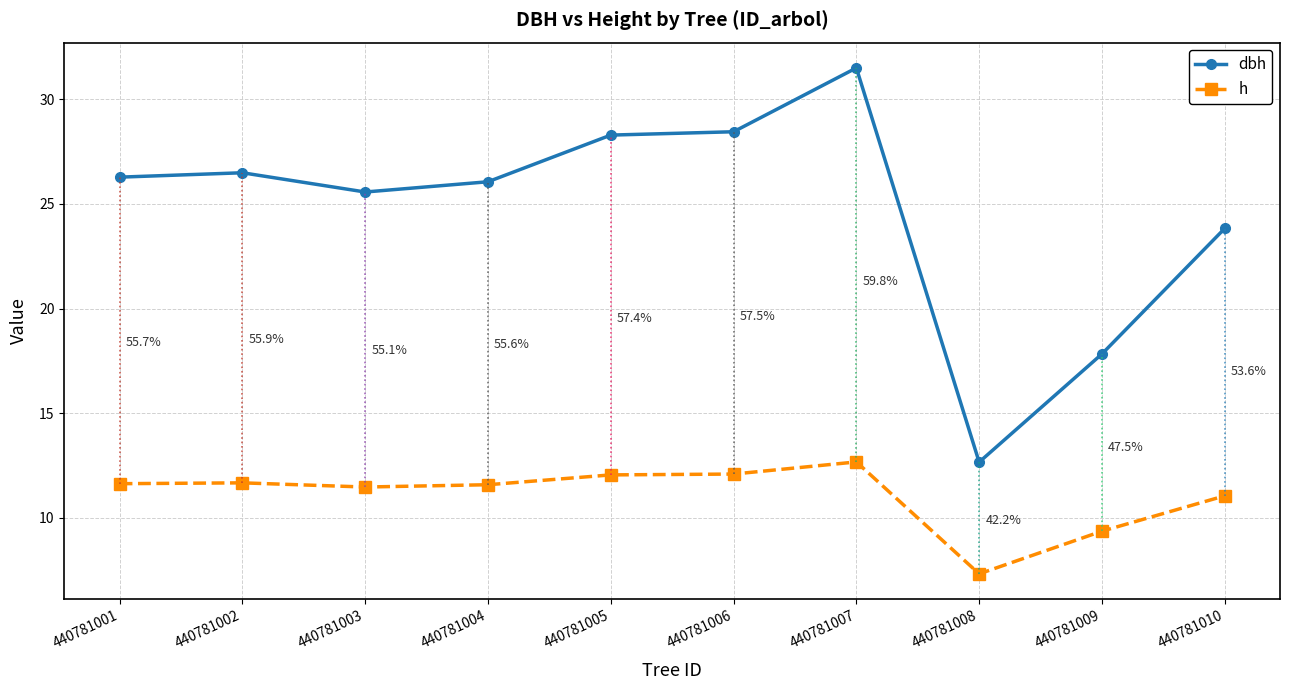

At which label is dbh closest to 22?

440781010